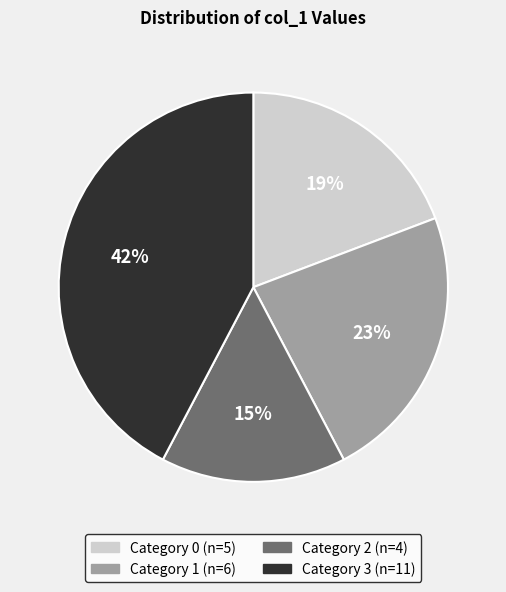

Does any single category account for the majority?

No